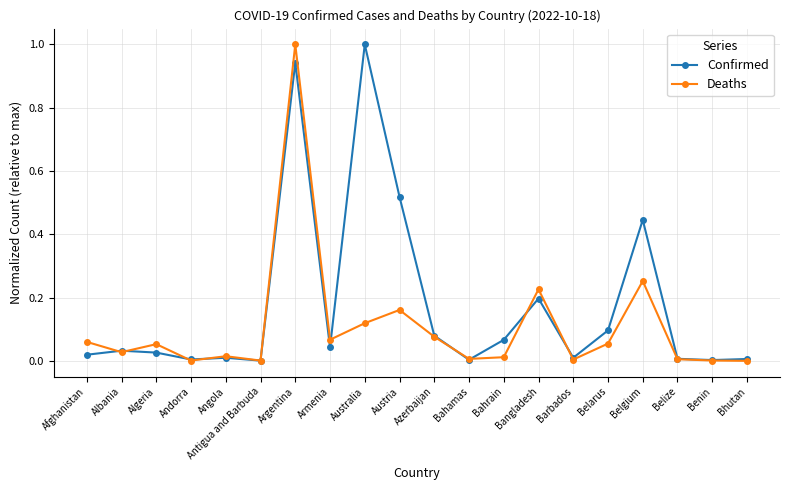

The value of Deaths at Belgium is 0.1. True or false?

False